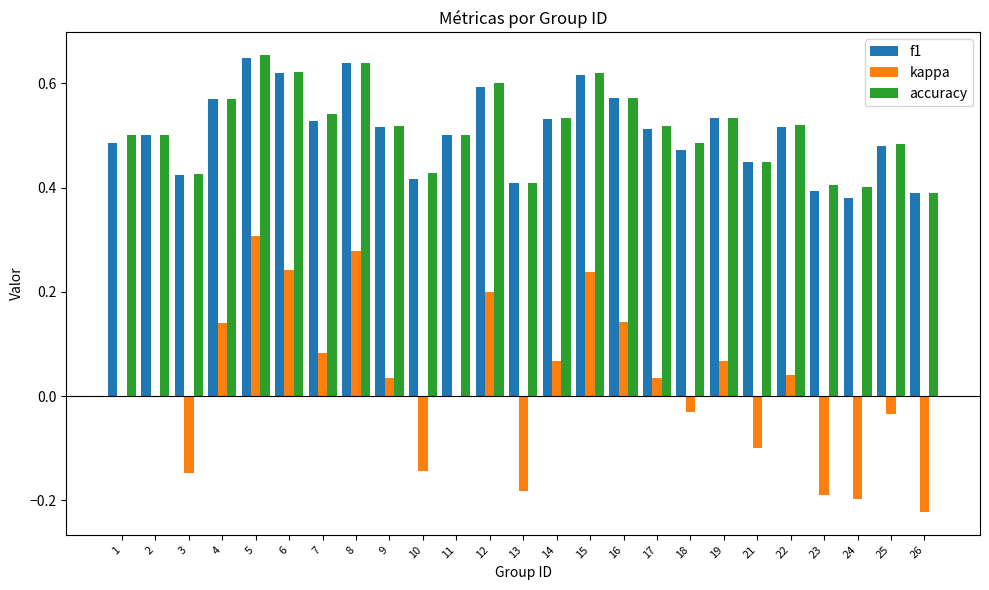

What is the total value across all series at 2?

1.0